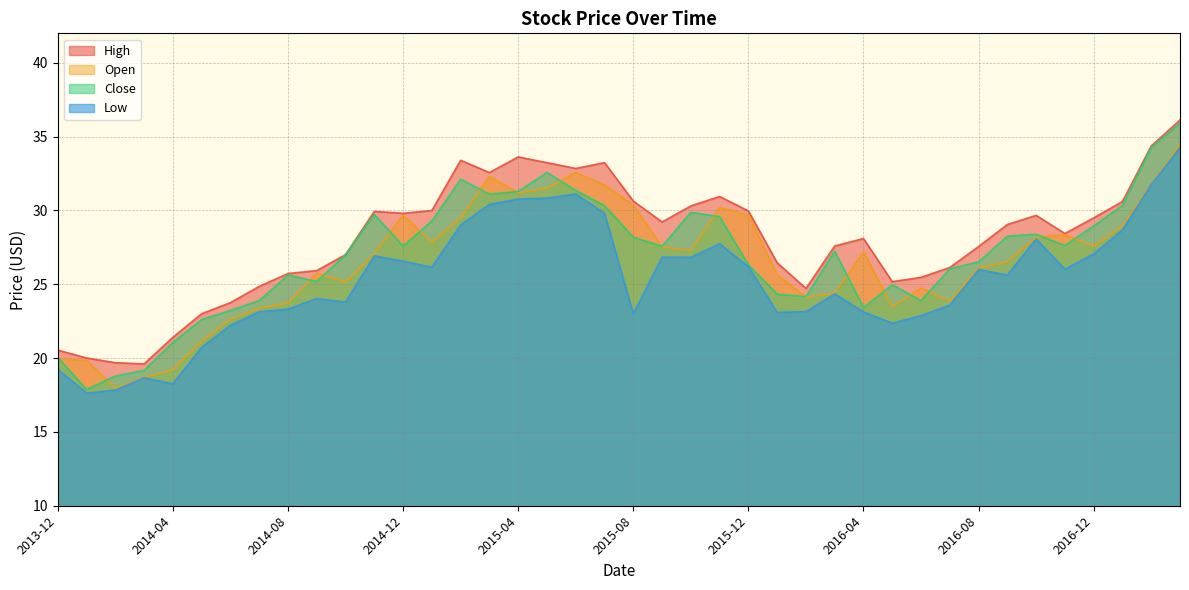

The value of High at 2017-03 is 36.1. True or false?

True